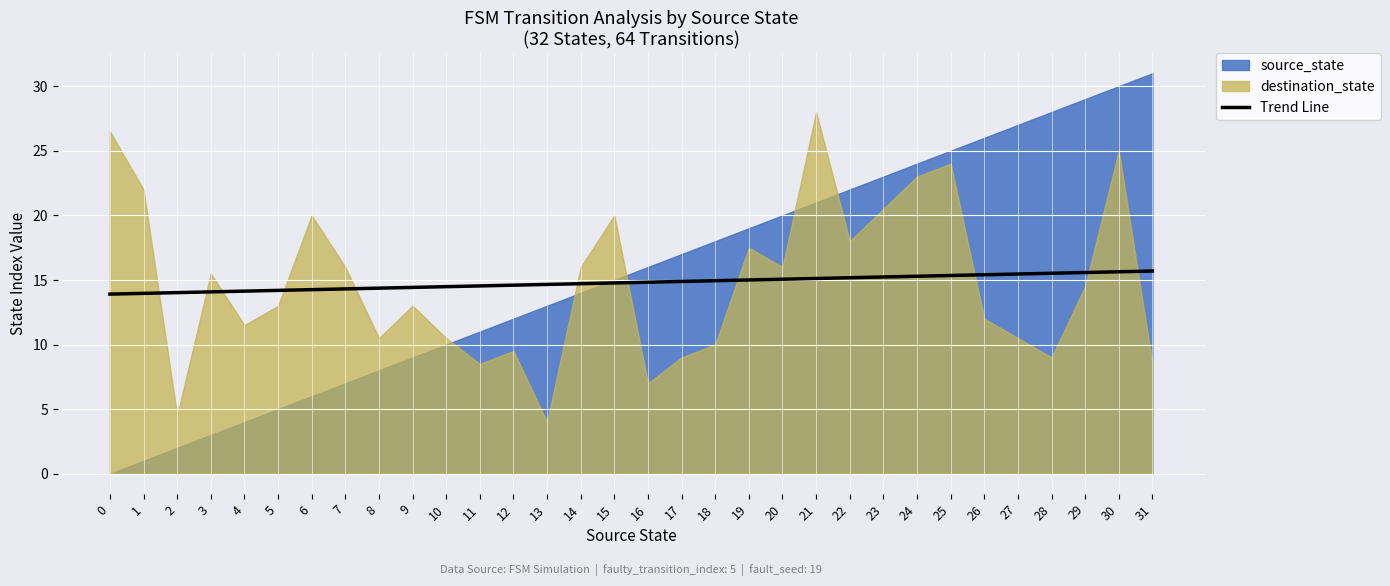

How many lines are shown in the chart?

1